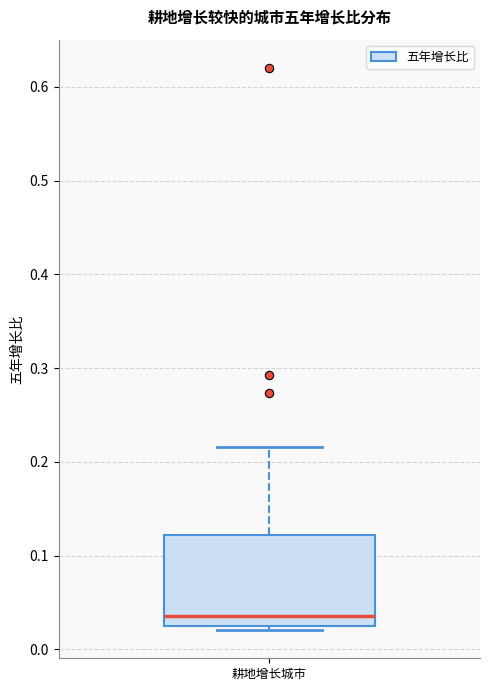

Read this box plot against the y-axis: the position of the median line, the range covered by the box, and the ends of both whiskers. The values are not printed on the chart, so give them approximately, as read against the axis.

median 0.04, box 0.02 to 0.12, whiskers 0.02 (just below the box's lower edge) to 0.22